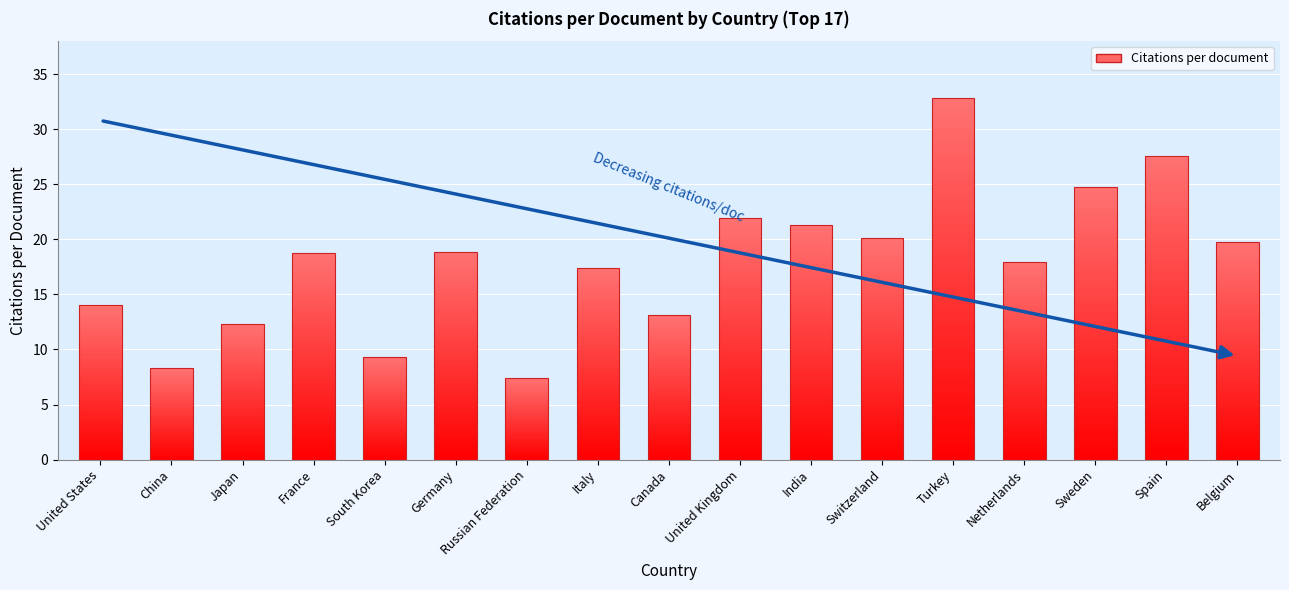

Reading left to right, list all the values displayed in this chart.

United States=14.0	China=8.3	Japan=12.3	France=18.8	South Korea=9.3	Germany=18.8	Russian Federation=7.4	Italy=17.4	Canada=13.1	United Kingdom=21.9	India=21.3	Switzerland=20.1	Turkey=32.8	Netherlands=18.0	Sweden=24.8	Spain=27.6	Belgium=19.8